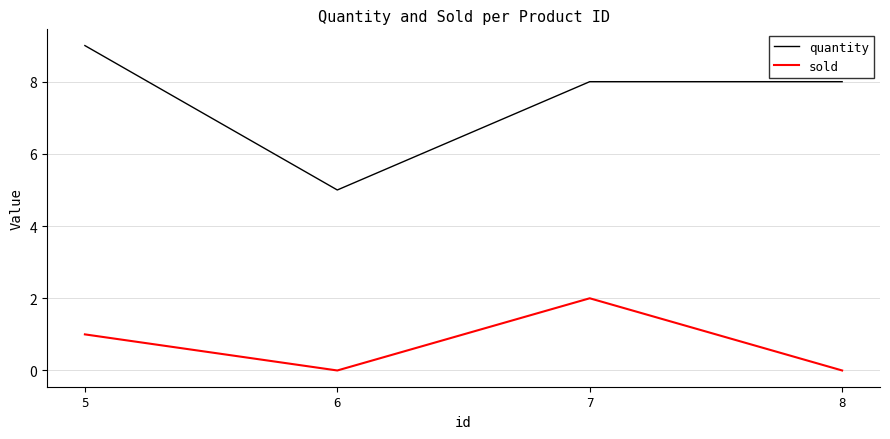

Reading left to right, extract all data points from this chart.

quantity: 5=9	6=5	7=8	8=8
sold: 5=1	6=0	7=2	8=0